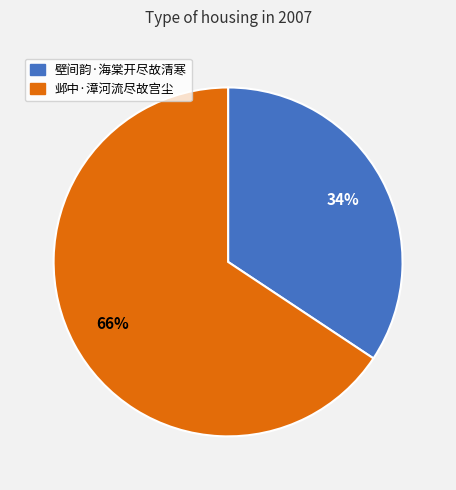

What is the smallest slice in the pie chart?

壁间韵·海棠开尽故清寒